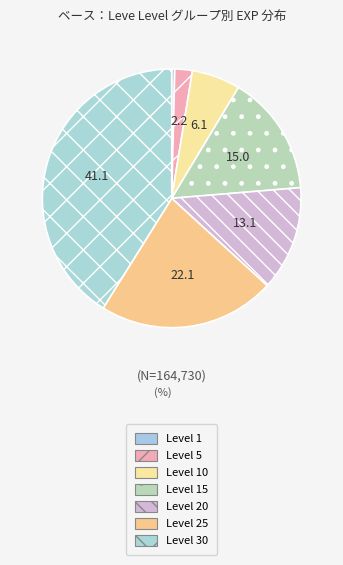

How many segments does this pie chart have?

7